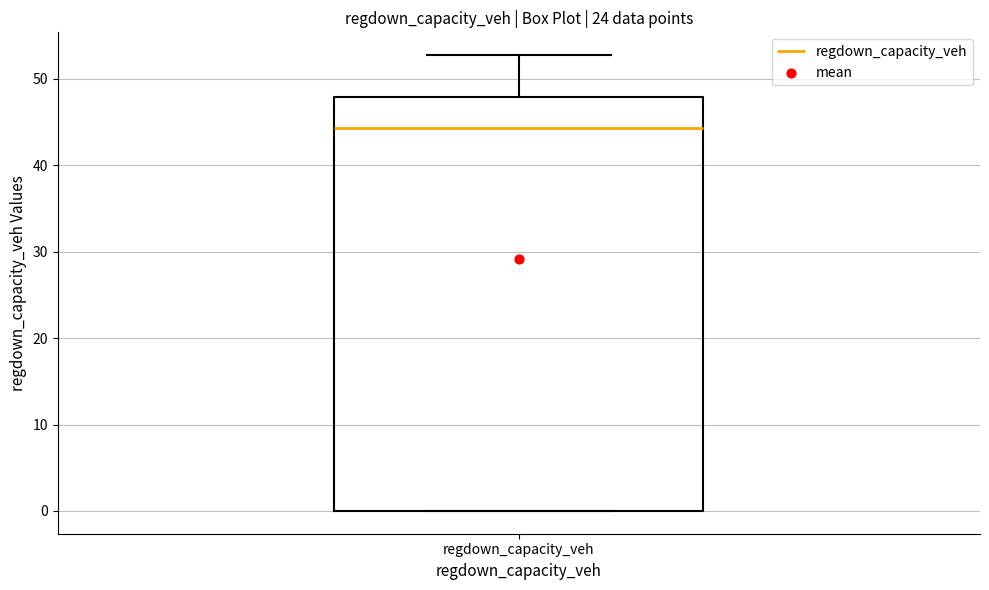

Read this box plot against the y-axis: the position of the median line, the range covered by the box, and the ends of both whiskers. The values are not printed on the chart, so give them approximately, as read against the axis.

median 44, box 0 to 48, whiskers 0 to 53